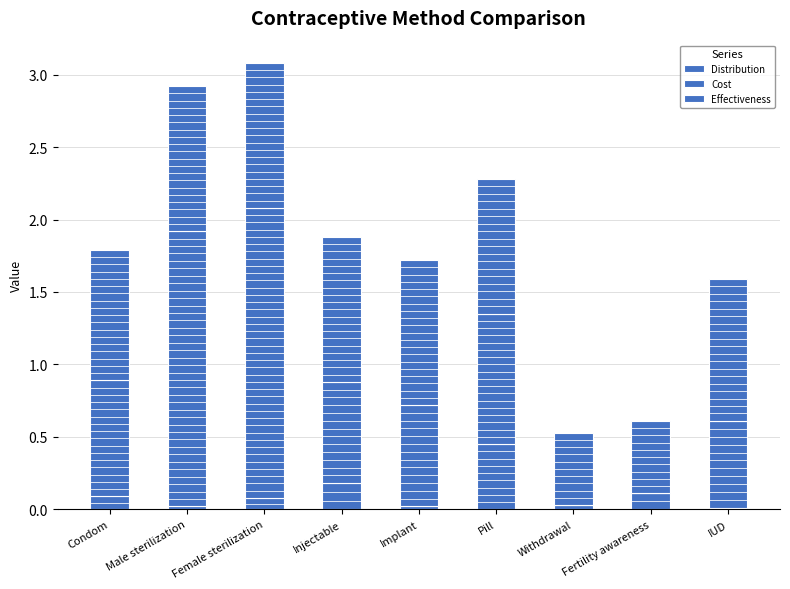

How many groups of bars are there?

9